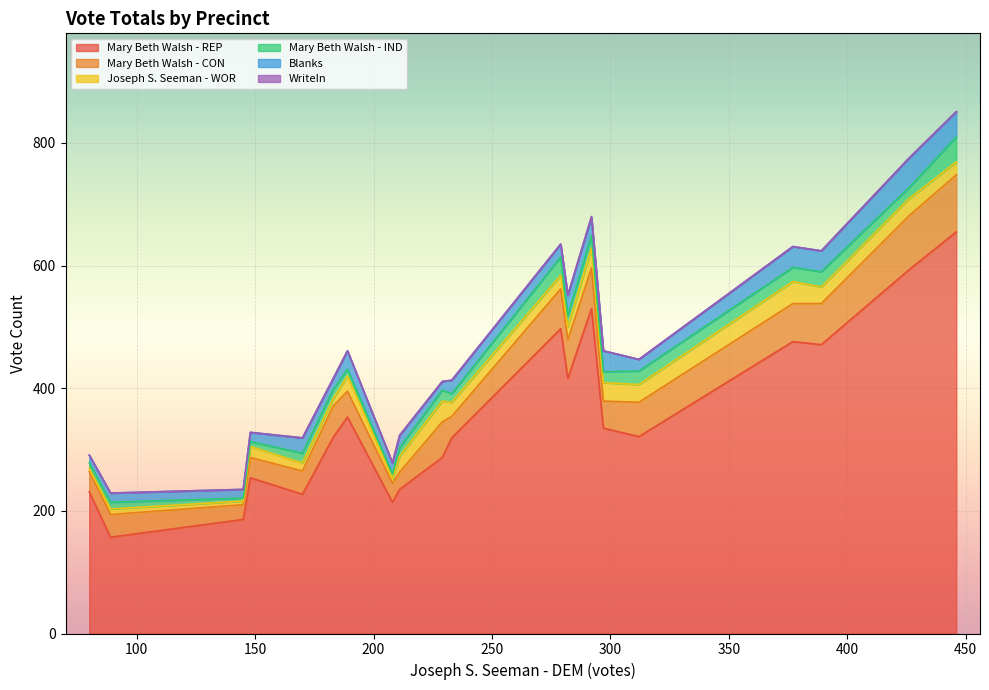

Count the number of categories in the chart.

20